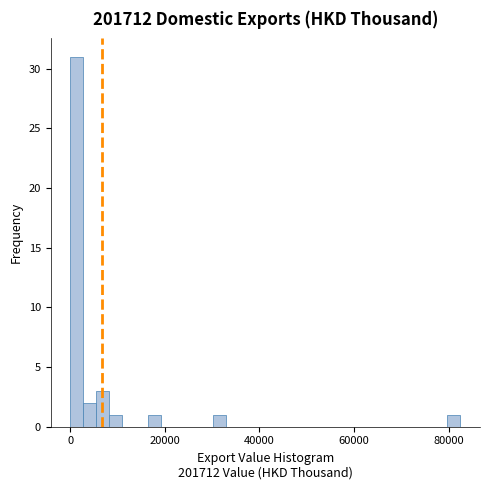

Around what value on the x-axis is the tallest bar? Give the approximate position of its centre, as read against the axis.

2000